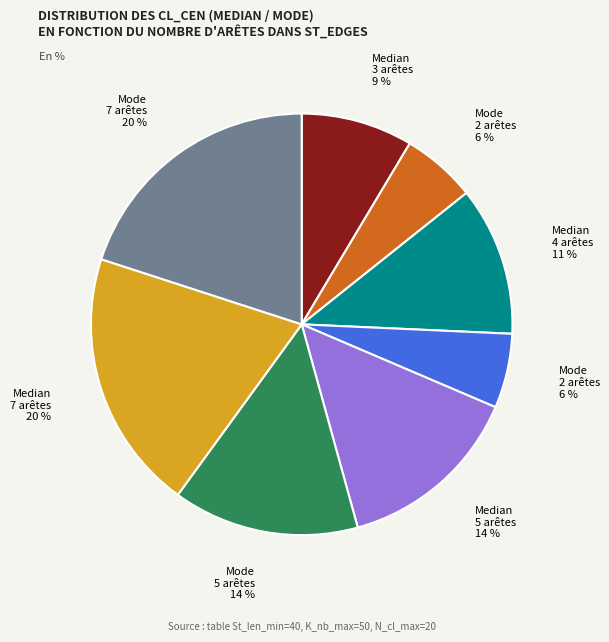

To the nearest percent, what is the difference between the largest and smallest slice percentages?

14%